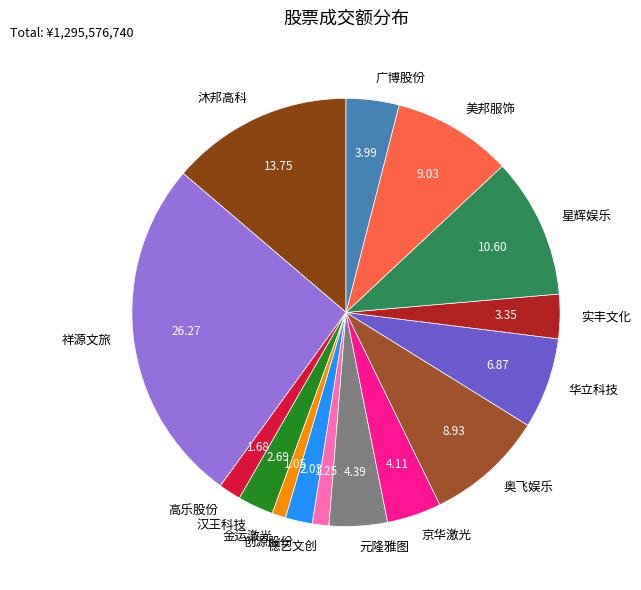

How many slices are in this pie chart?

15